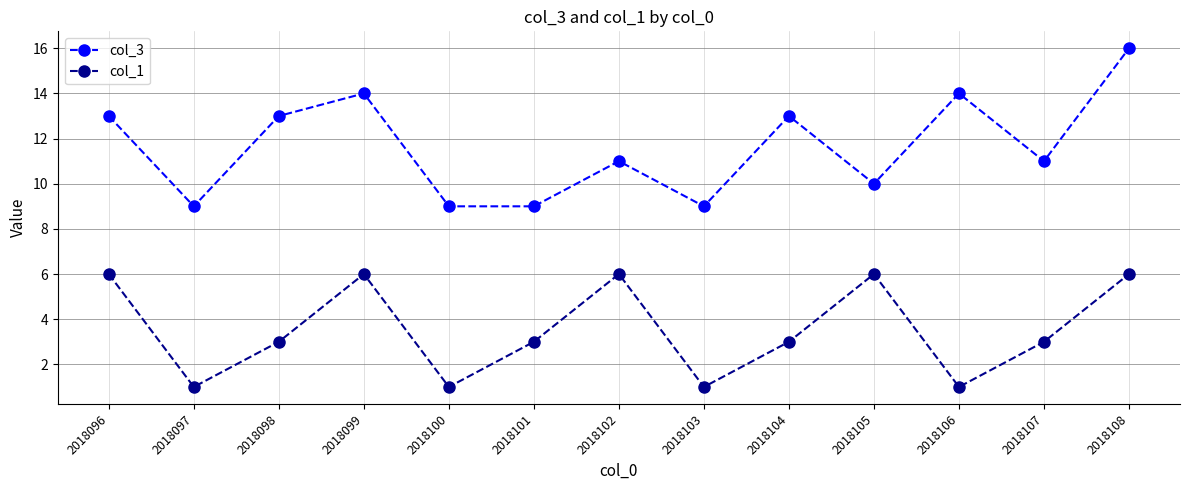

What is the average value of the col_1 series?

4